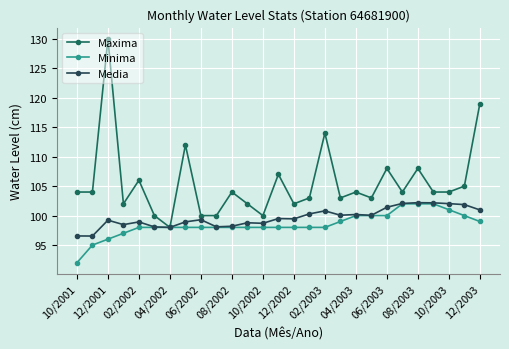

Is this an area chart (filled region under the line)?

No